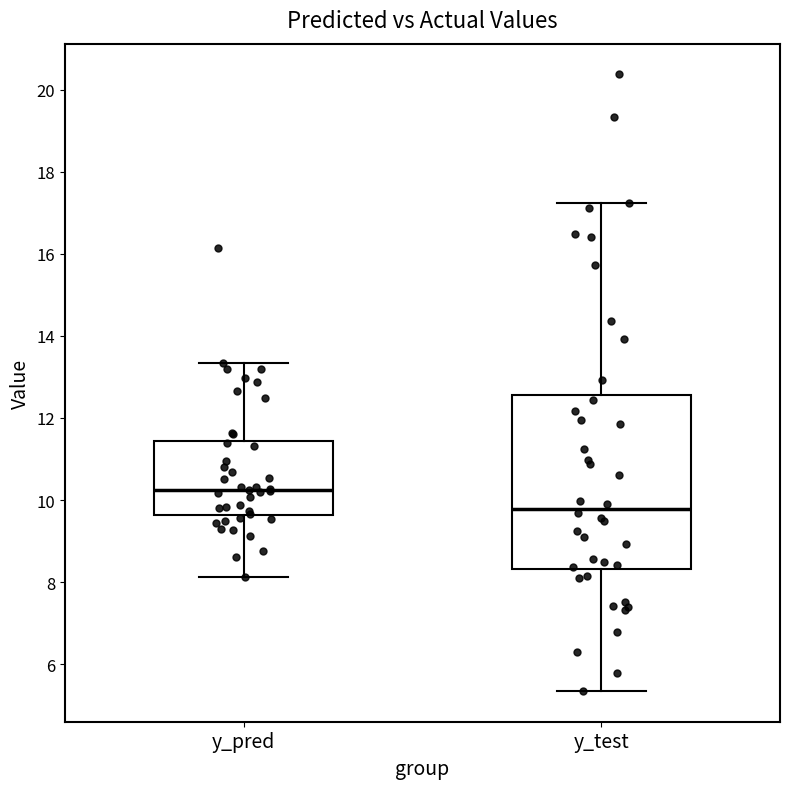

Where is the upper edge of the box for y_test on the y-axis? The values are not printed on the chart, so give them approximately, as read against the axis.

12.6